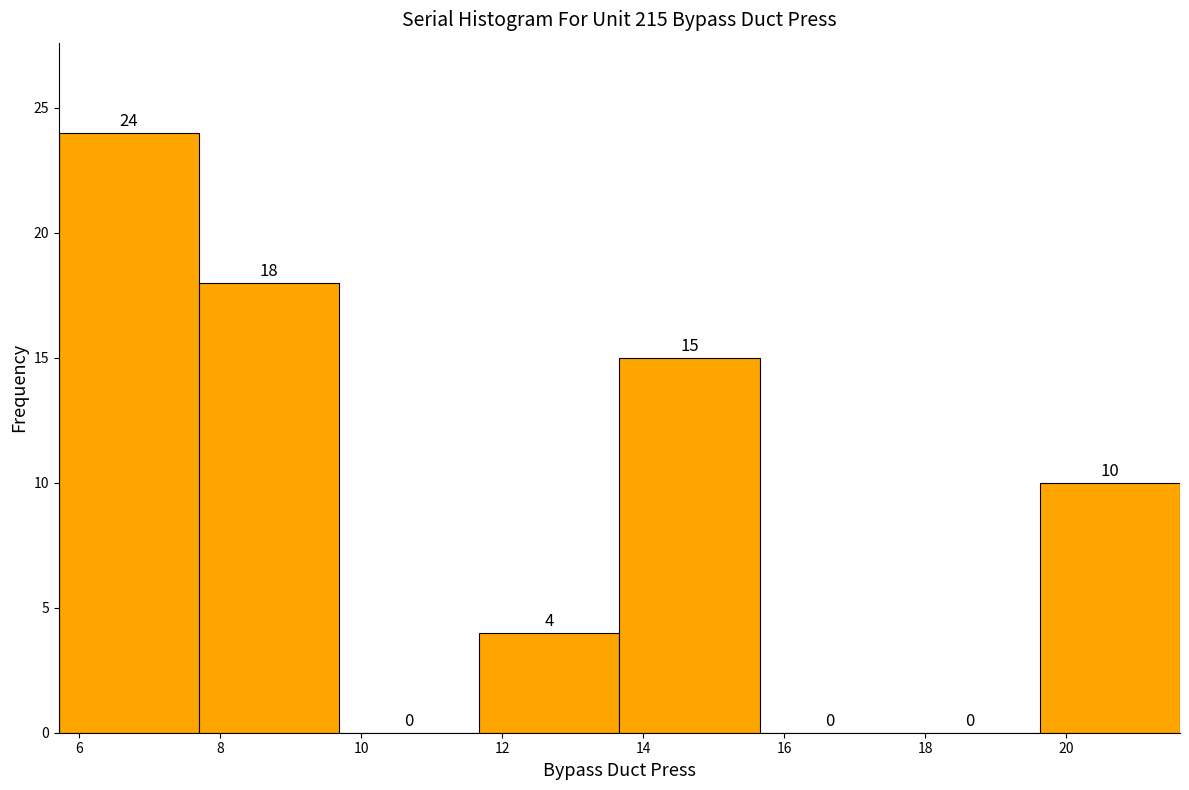

Reading left to right, list every bar in this chart as the range it spans on the x-axis followed by its height. The bar edges are not printed on the chart, so give them approximately, as read against the axis.

5.8 to 7.6: 24
7.6 to 9.6: 18
9.6 to 11.6: 0
11.6 to 13.6: 4
13.6 to 15.6: 15
15.6 to 17.6: 0
17.6 to 19.6: 0
19.6 to 21.6: 10